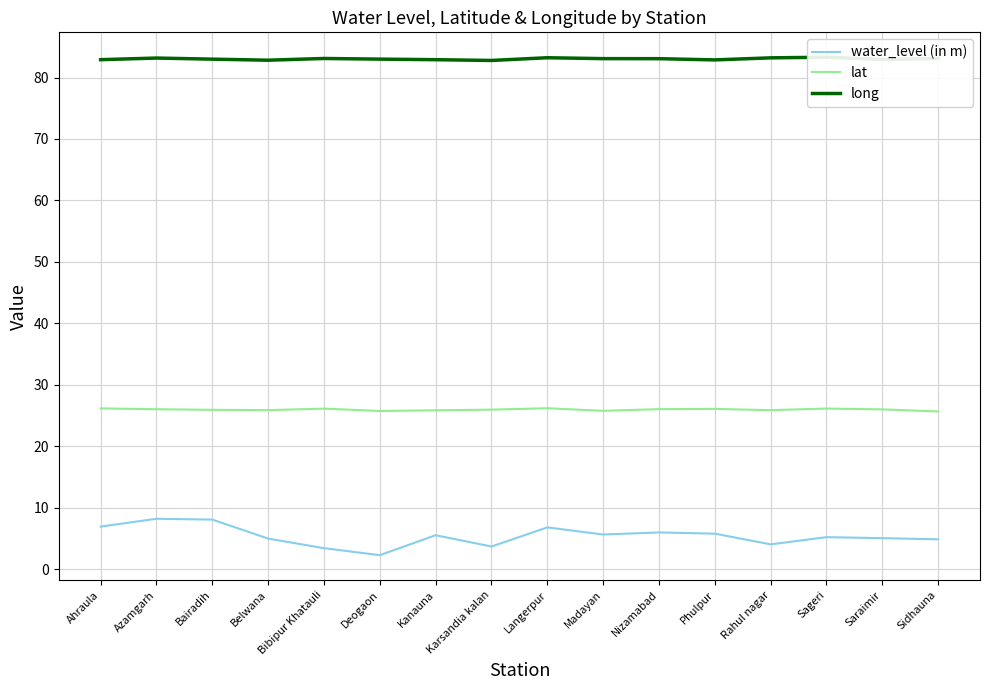

In water_level (in m), how many points are higher than both neighbors (excluding endpoints)?

5